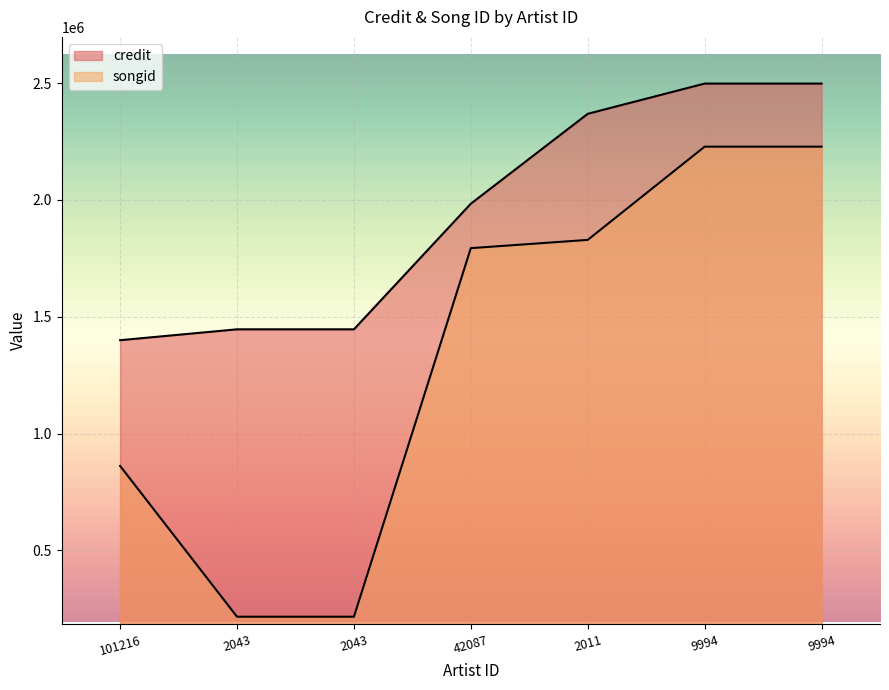

Rank the series by their average value, from lowest to highest.

songid, credit